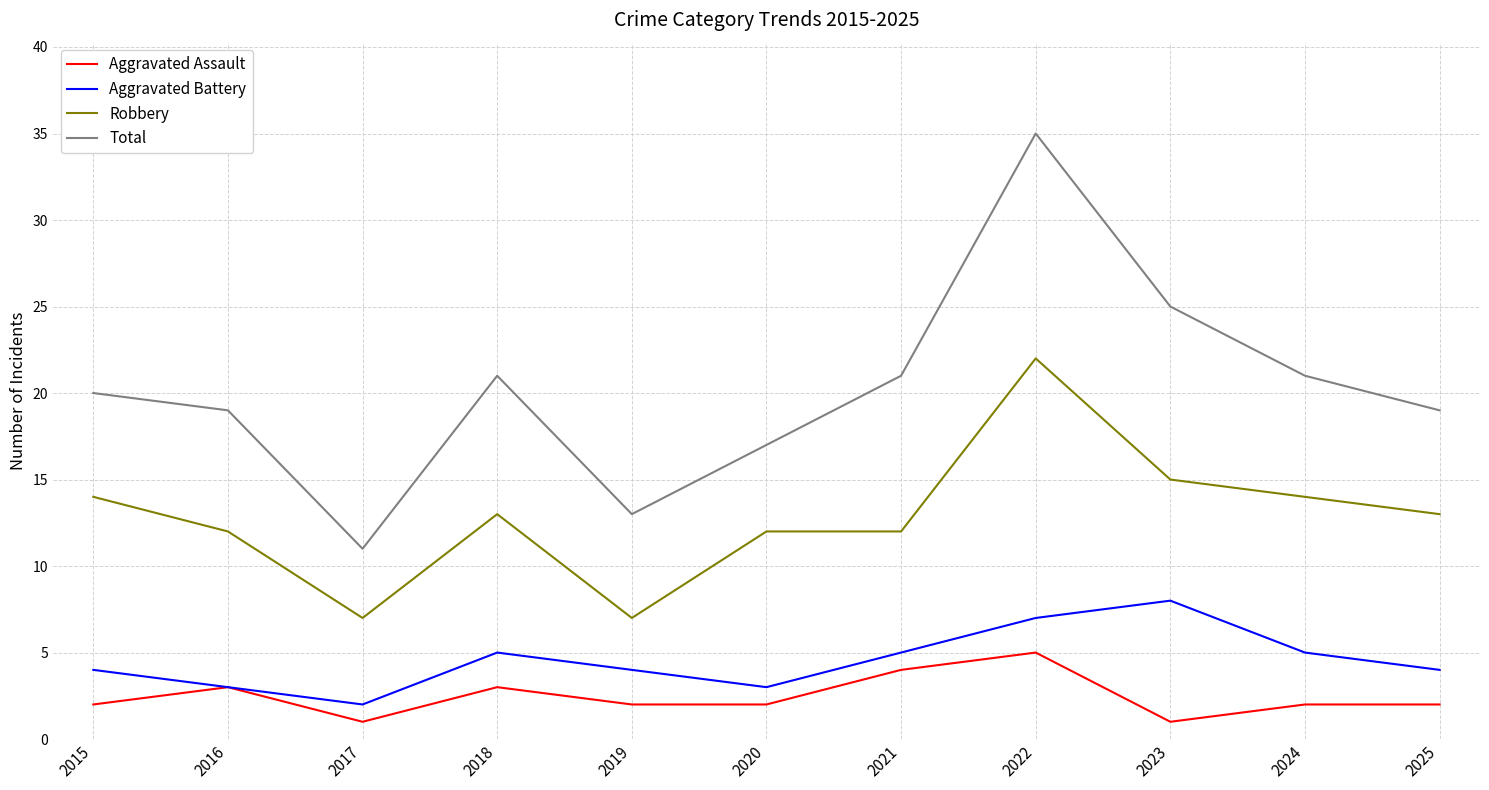

Which category has the highest value across all series?

2022